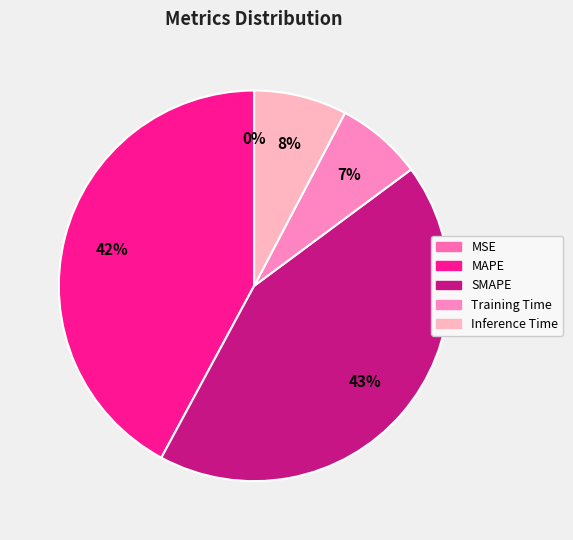

How many segments does this pie chart have?

5